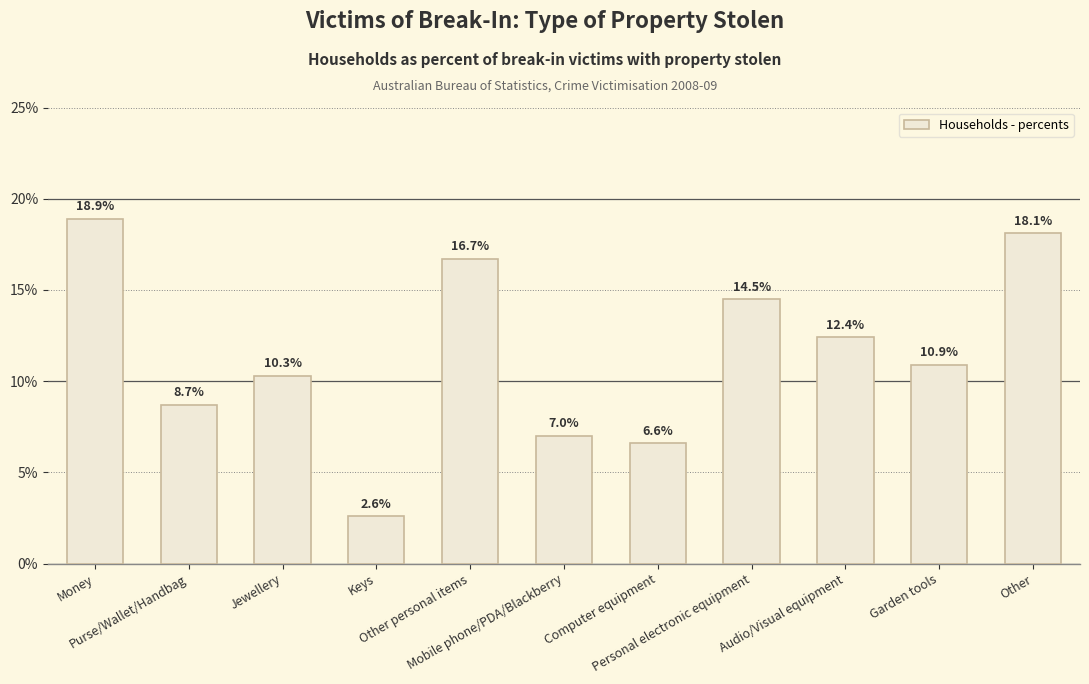

What is the greatest value displayed?

18.9